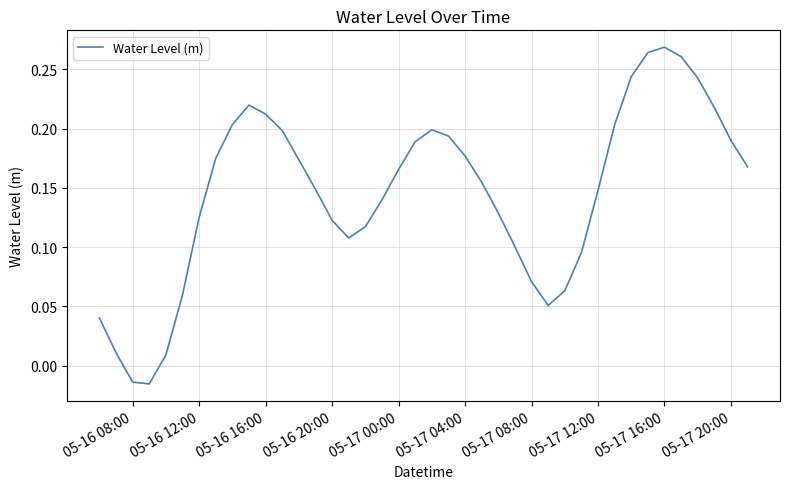

How many values are below zero?

2